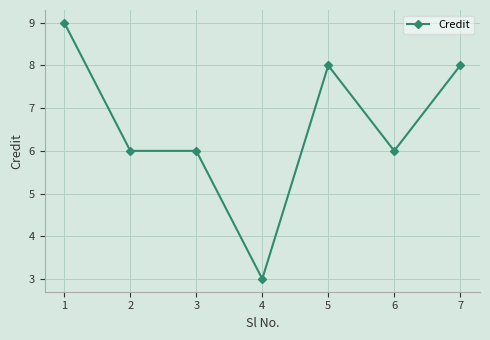

Count the number of categories in the chart.

7